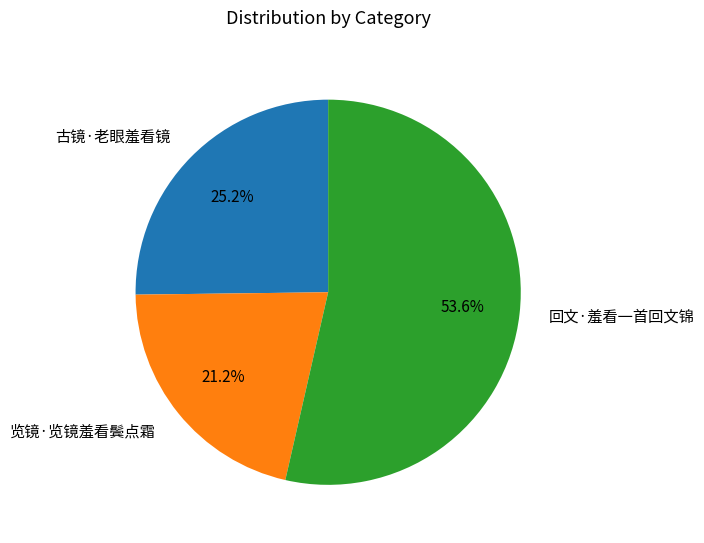

Which slice is the largest?

回文·羞看一首回文锦